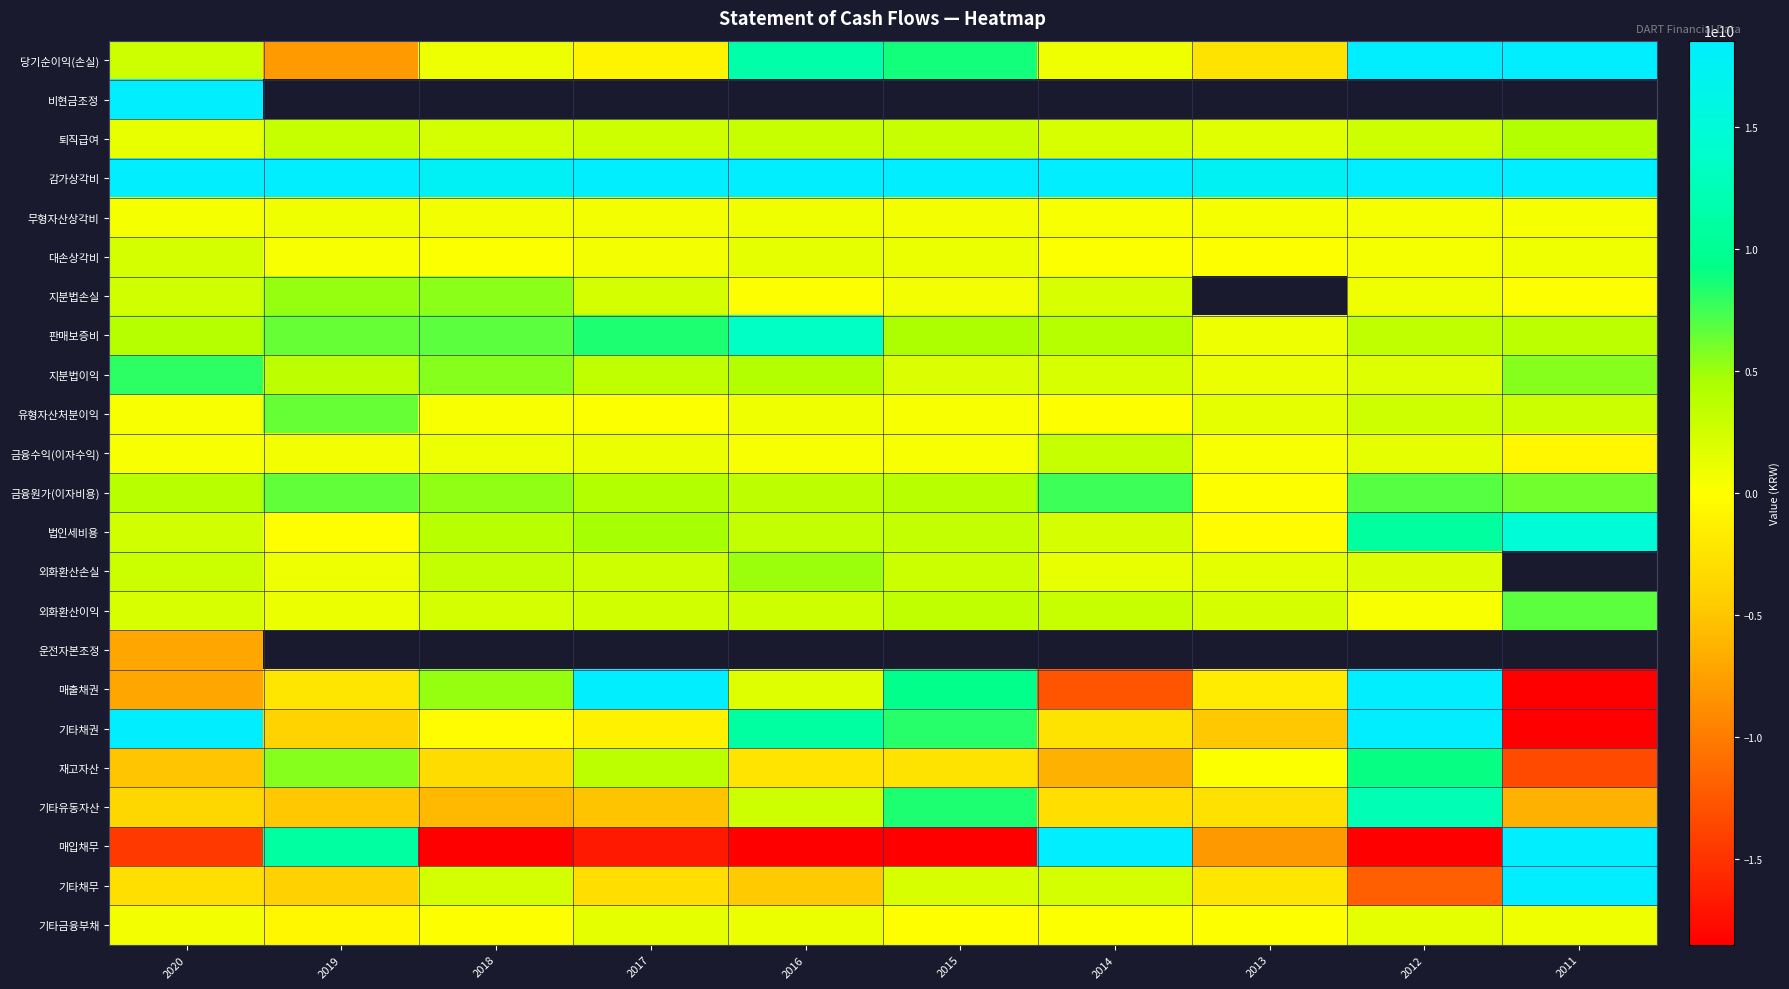

True or false: 퇴직급여 has a value of 2704066516.0 at 2017.

True